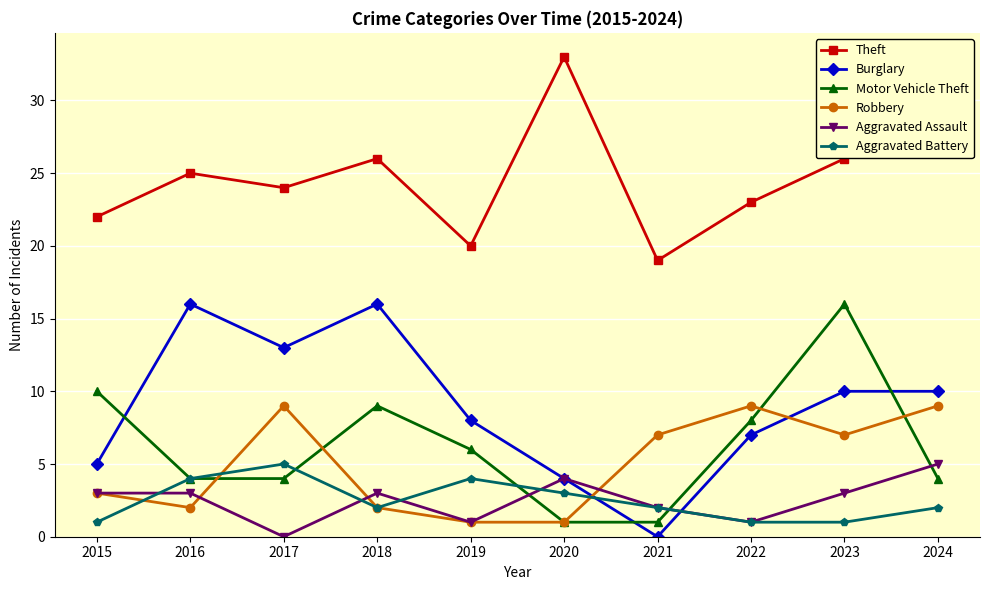

Which series changed the most between 2021 and 2024?

Theft